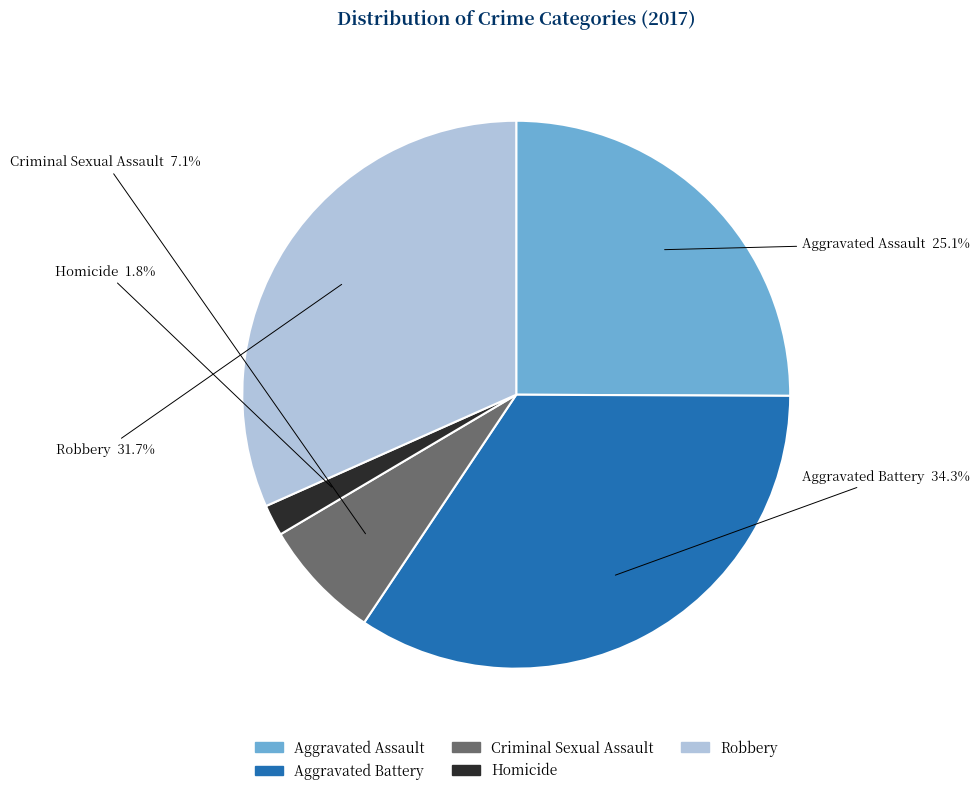

To the nearest percent, what portion does Aggravated Assault represent?

25%